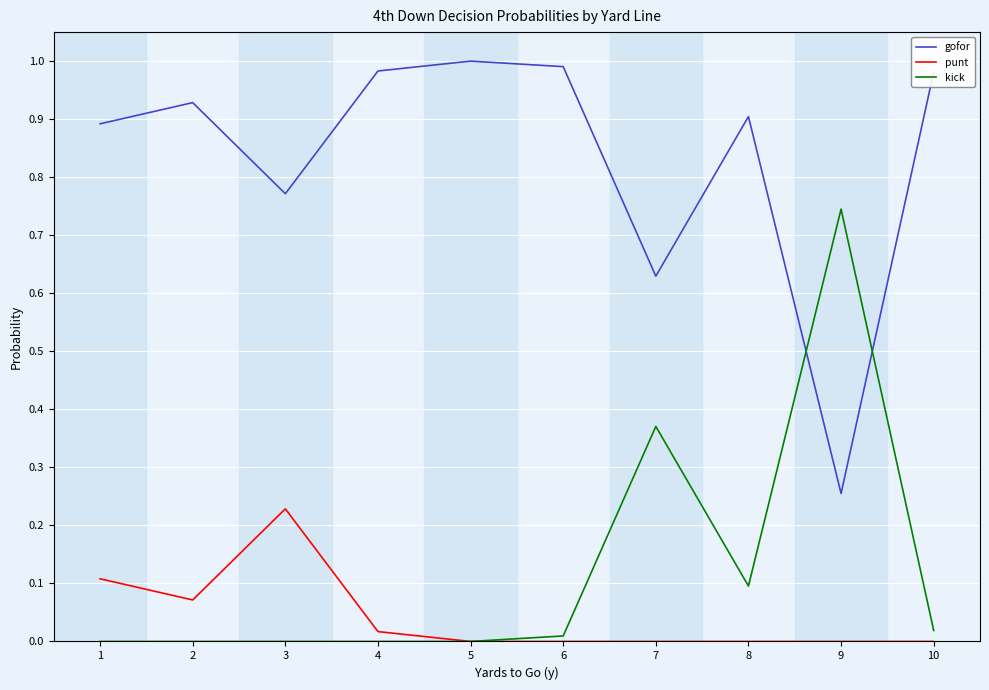

Is the value of kick at 9 greater than the value of punt at 2?

Yes